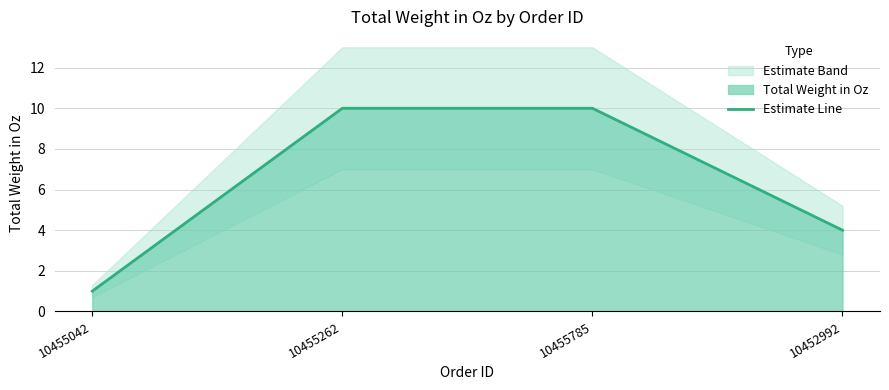

List the labels in order of value, smallest first.

10455042, 10452992, 10455262, 10455785